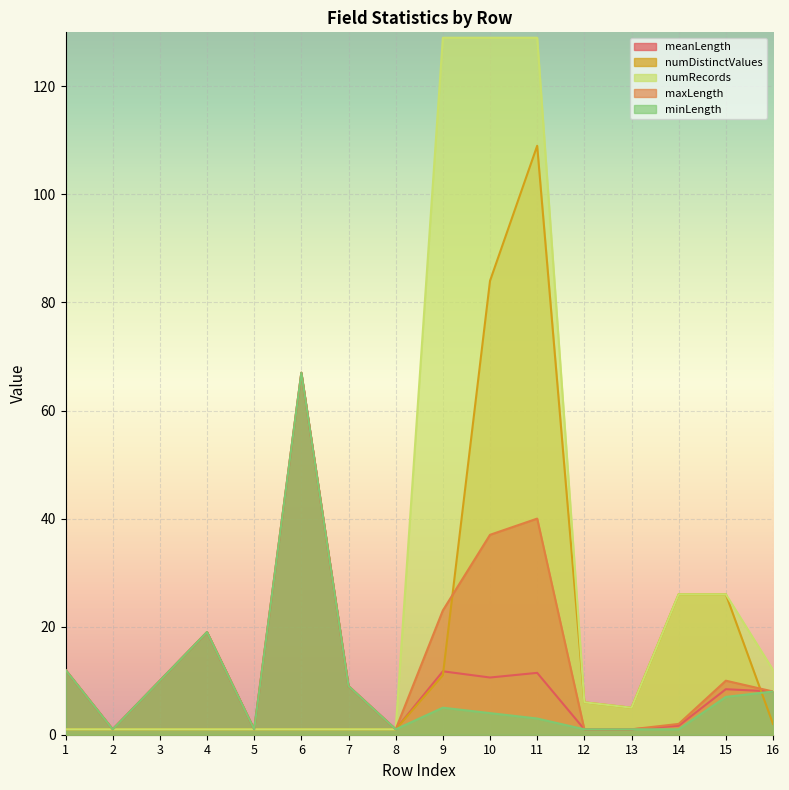

Reading left to right, extract all data points from this chart.

meanLength: 1=12.0	2=1.0	3=10.0	4=19.0	5=1.0	6=67.0	7=9.0	8=1.0	9=11.7	10=10.6	11=11.4	12=1.0	13=1.0	14=1.7	15=8.4	16=8.0
numDistinctValues: 1=1.0	2=1.0	3=1.0	4=1.0	5=1.0	6=1.0	7=1.0	8=1.0	9=11.0	10=84.0	11=109.0	12=6.0	13=5.0	14=26.0	15=26.0	16=2.0
numRecords: 1=1.0	2=1.0	3=1.0	4=1.0	5=1.0	6=1.0	7=1.0	8=1.0	9=129.0	10=129.0	11=129.0	12=6.0	13=5.0	14=26.0	15=26.0	16=12.0
maxLength: 1=12.0	2=1.0	3=10.0	4=19.0	5=1.0	6=67.0	7=9.0	8=1.0	9=23.0	10=37.0	11=40.0	12=1.0	13=1.0	14=2.0	15=10.0	16=8.0
minLength: 1=12.0	2=1.0	3=10.0	4=19.0	5=1.0	6=67.0	7=9.0	8=1.0	9=5.0	10=4.0	11=3.0	12=1.0	13=1.0	14=1.0	15=7.0	16=8.0